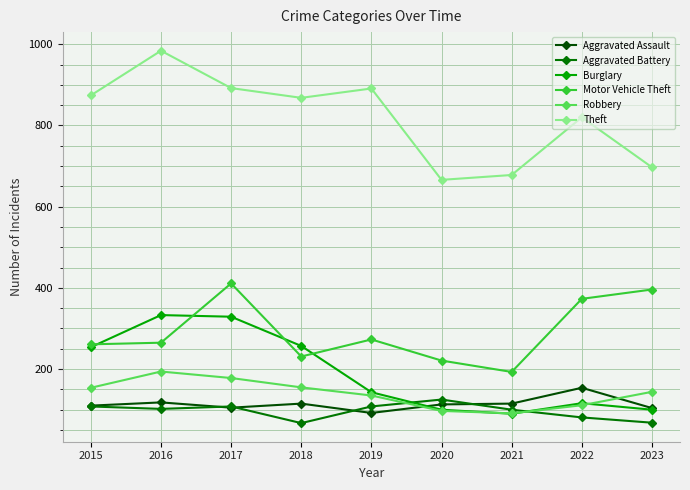

What is the difference between the Theft values at 2017 and 2015?

18